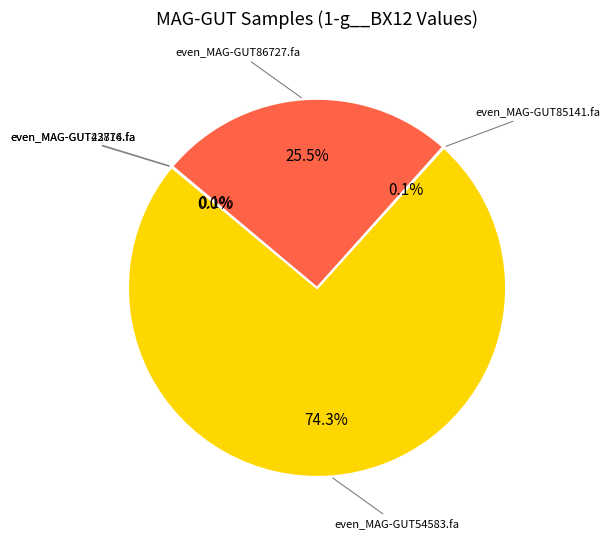

What percentage is NOT represented by even_MAG-GUT54583.fa?

25.7%